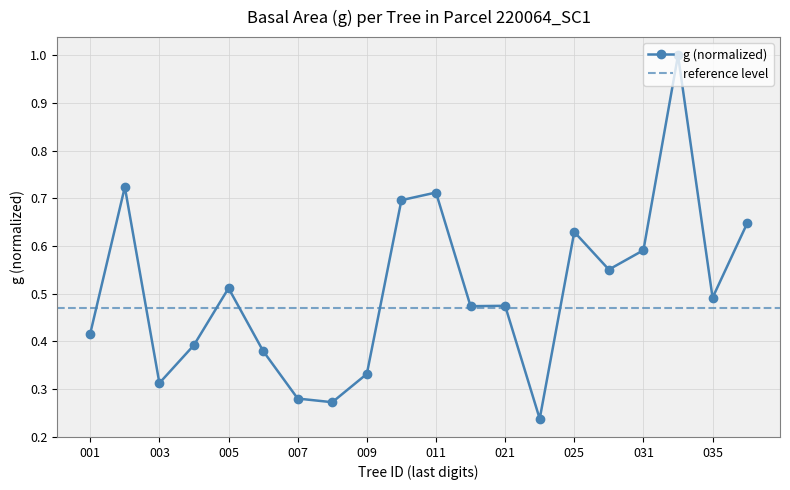

What is the sum of the values at 220064030 and 220064021?

1.0